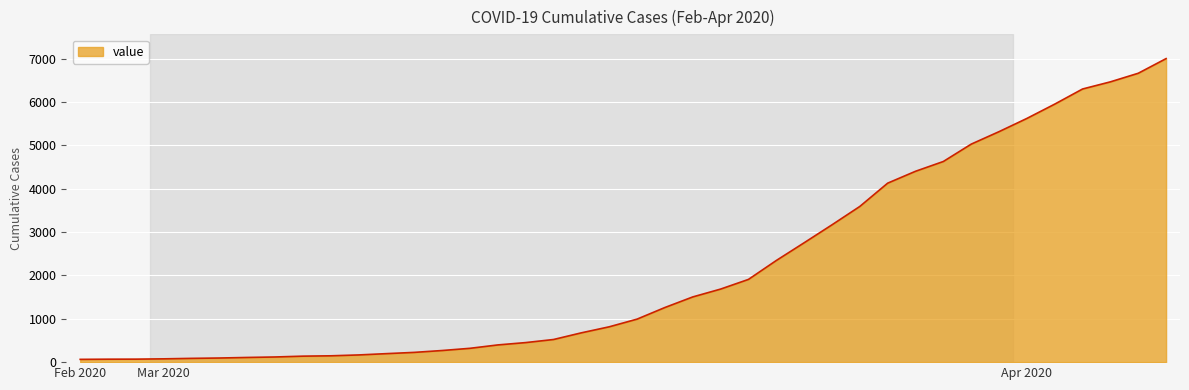

What is the difference between the maximum and minimum values?

6937